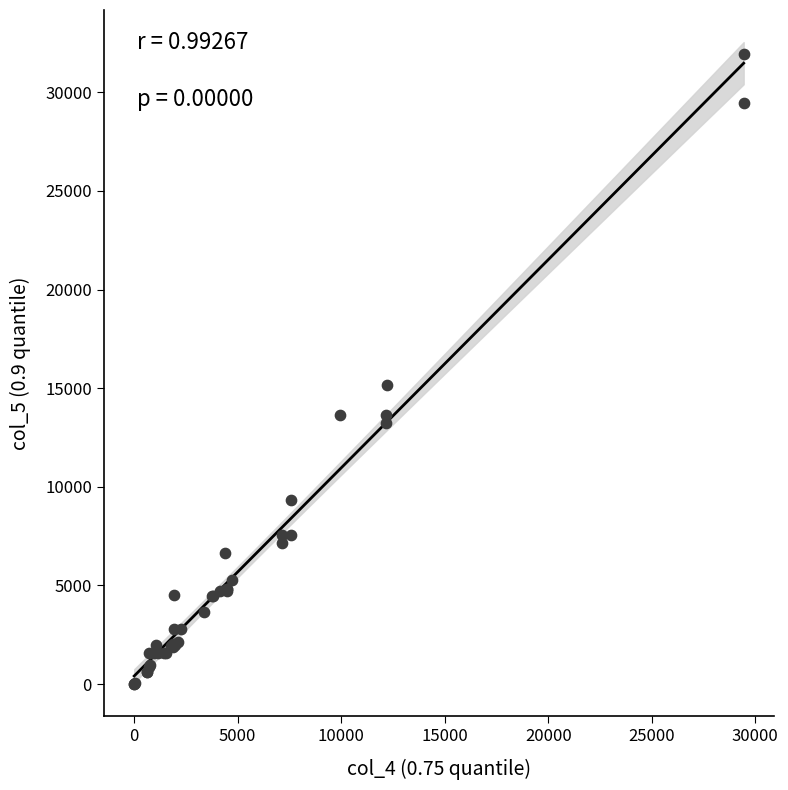

What Y value in the scatter plot is closest to 15966?

15145.0